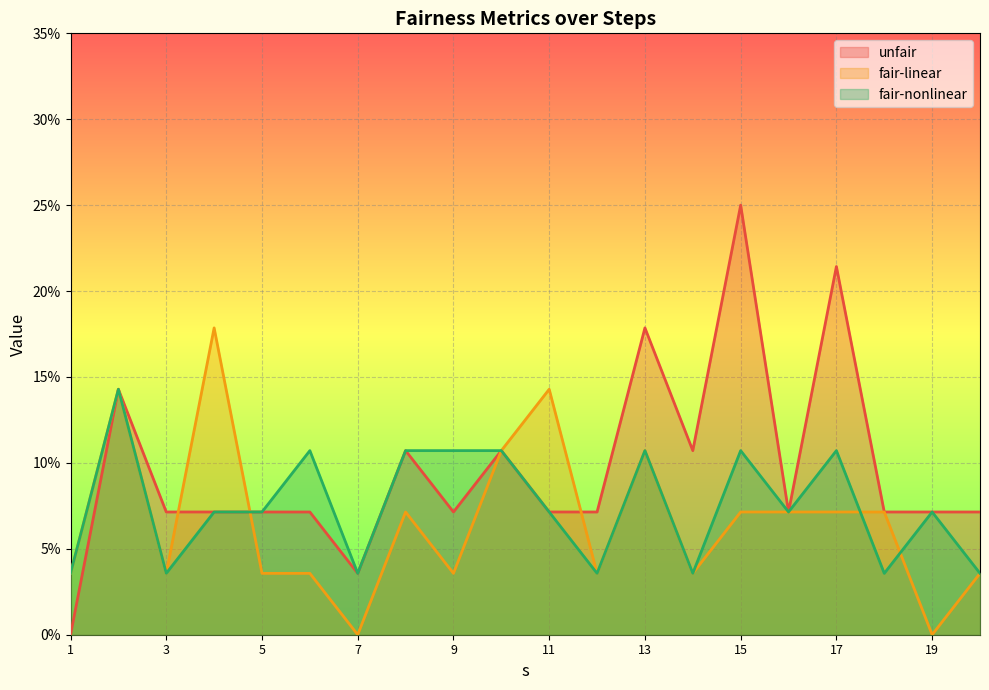

True or false: fair-linear and unfair intersect in this chart.

True